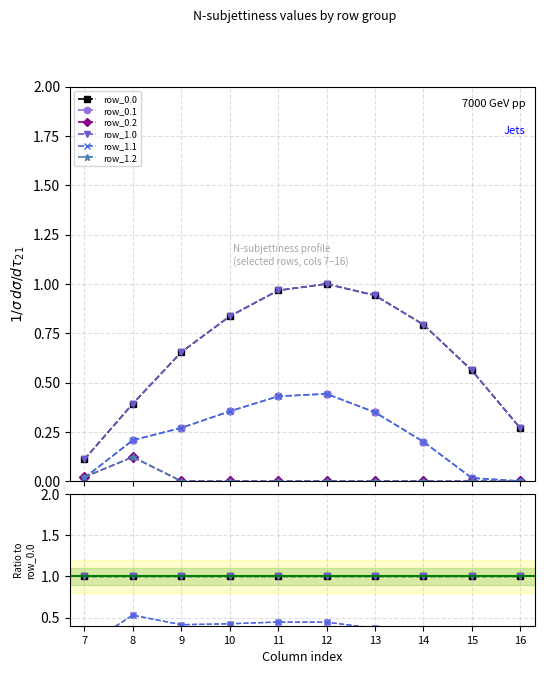

Which label corresponds to the smallest value in the chart?

16